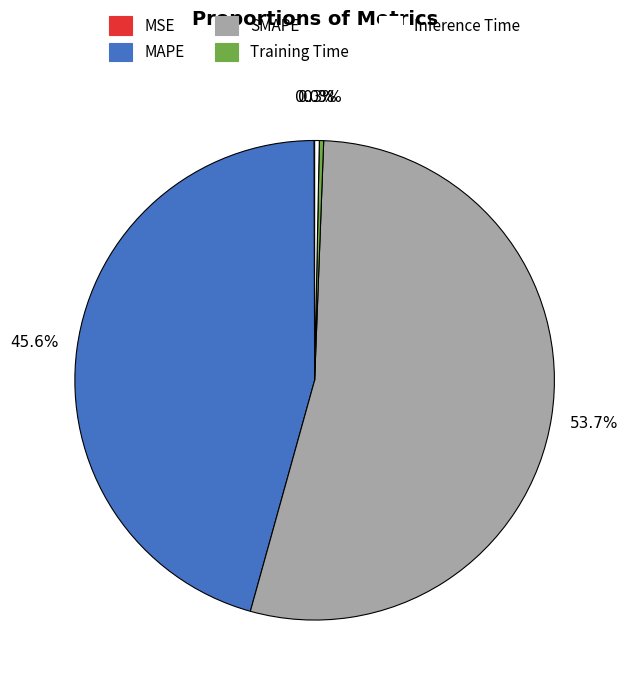

To the nearest percent, what is the difference between the Inference Time and MAPE slice percentages?

45%